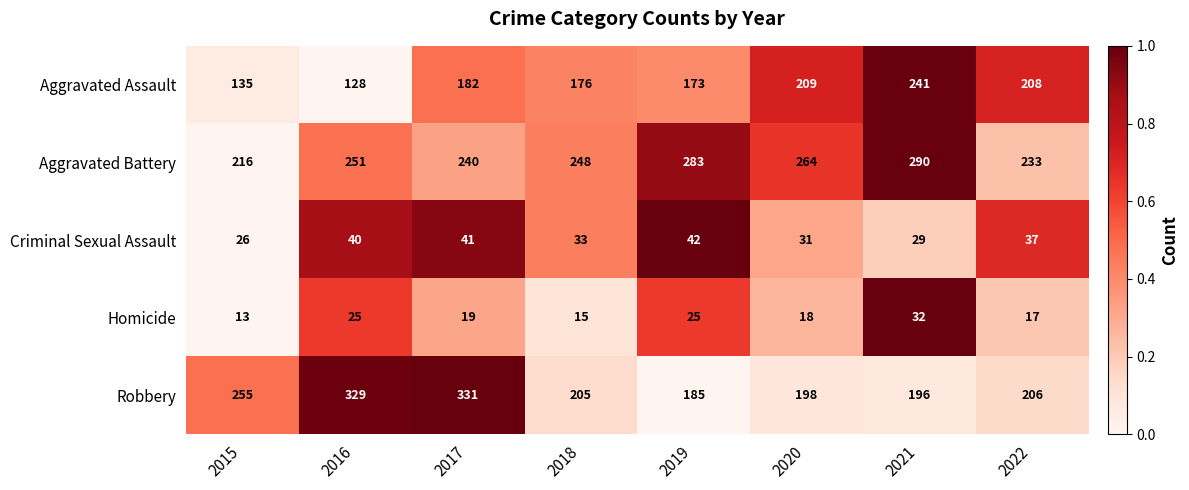

The value of Aggravated Battery at 2020 is 79. True or false?

False